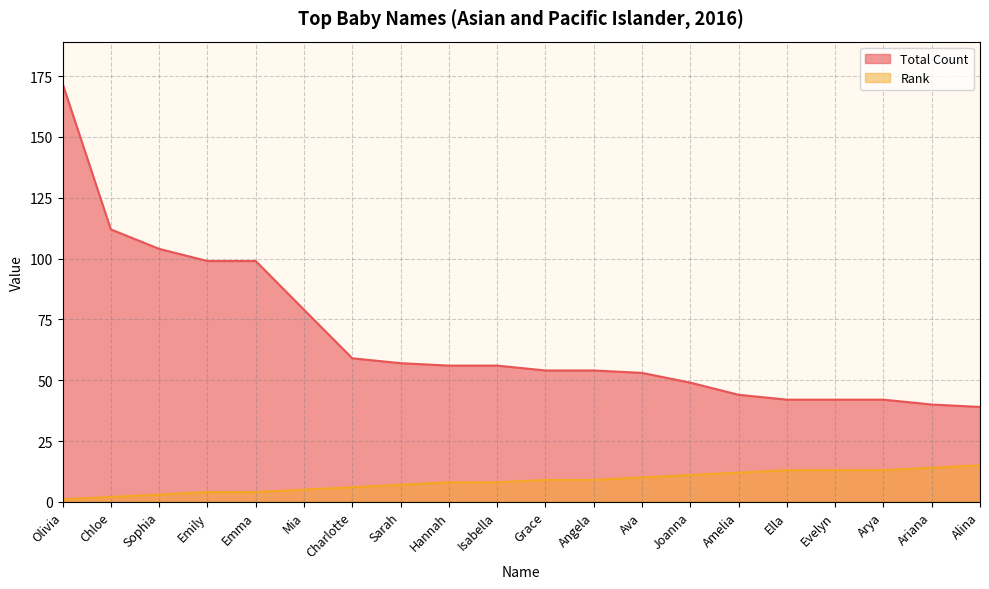

What is the total value across all series at Amelia?

56